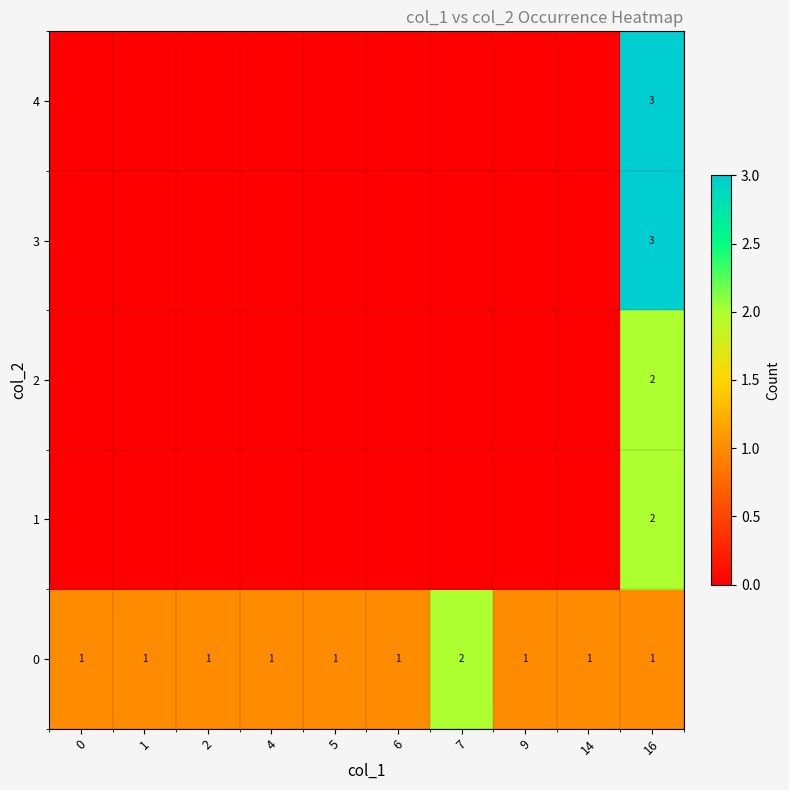

At how many categories does at least one series exceed 0?

10